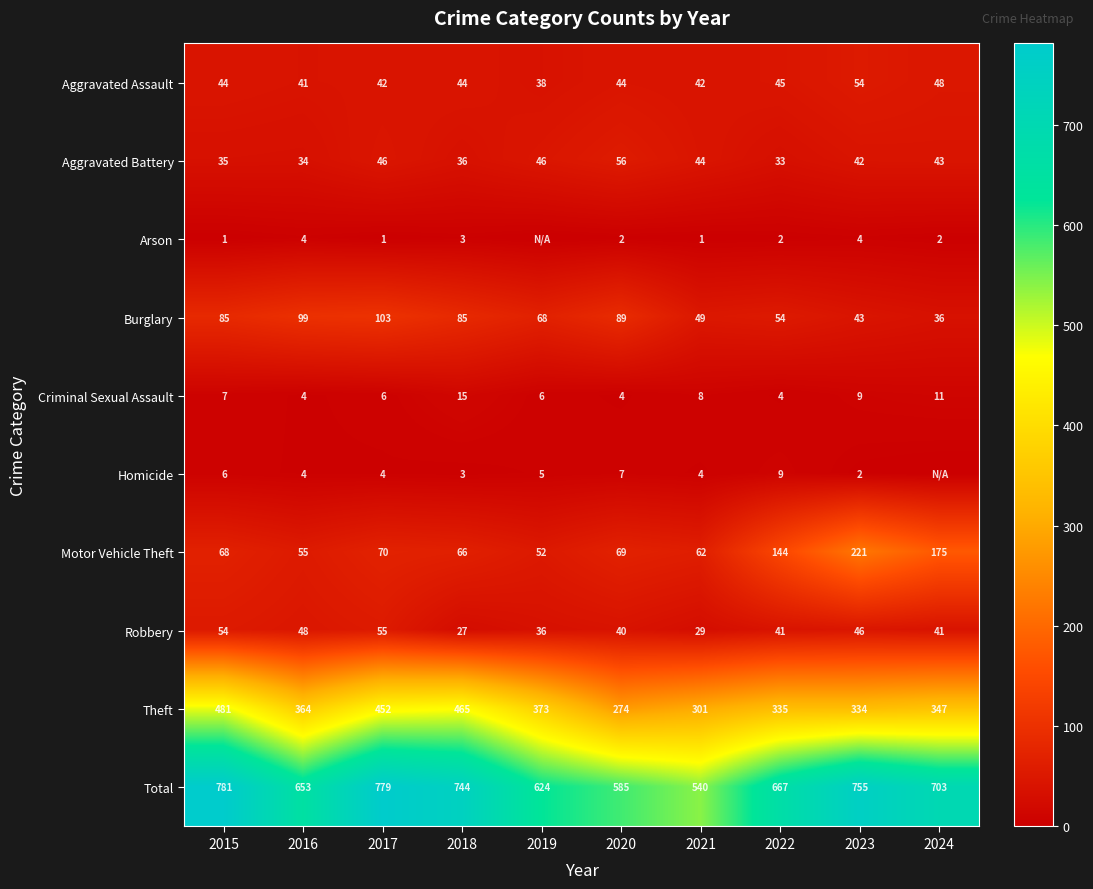

What is the maximum value for Burglary?

103